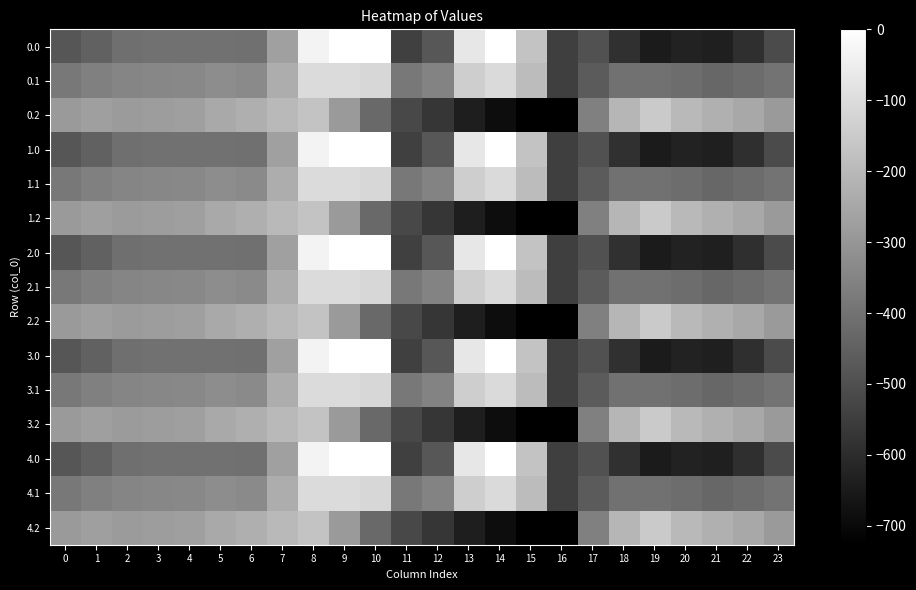

Between 17 and 1, which is larger?

1